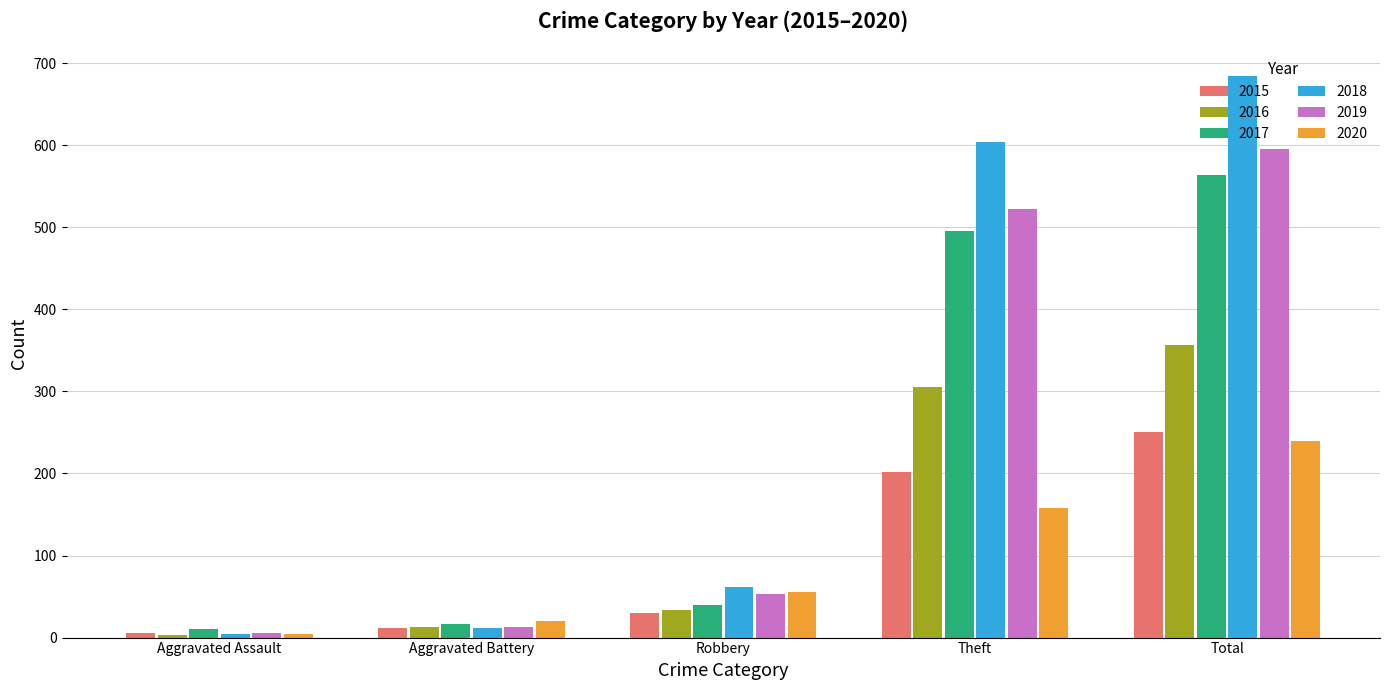

What is the sum of the 2019 values at Theft and Robbery?

575